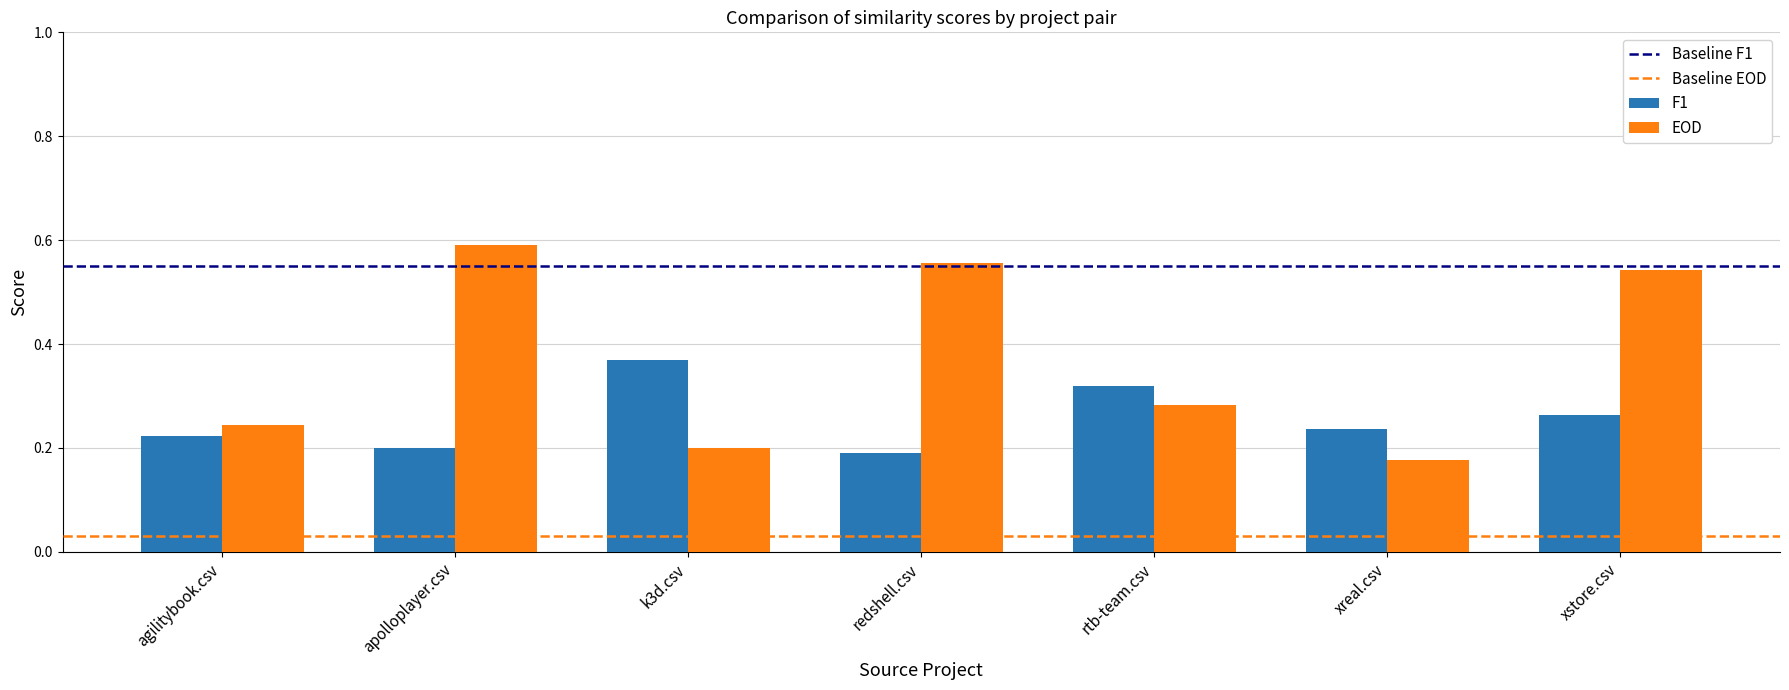

What is the label of the 2nd bar from the right?

xreal.csv